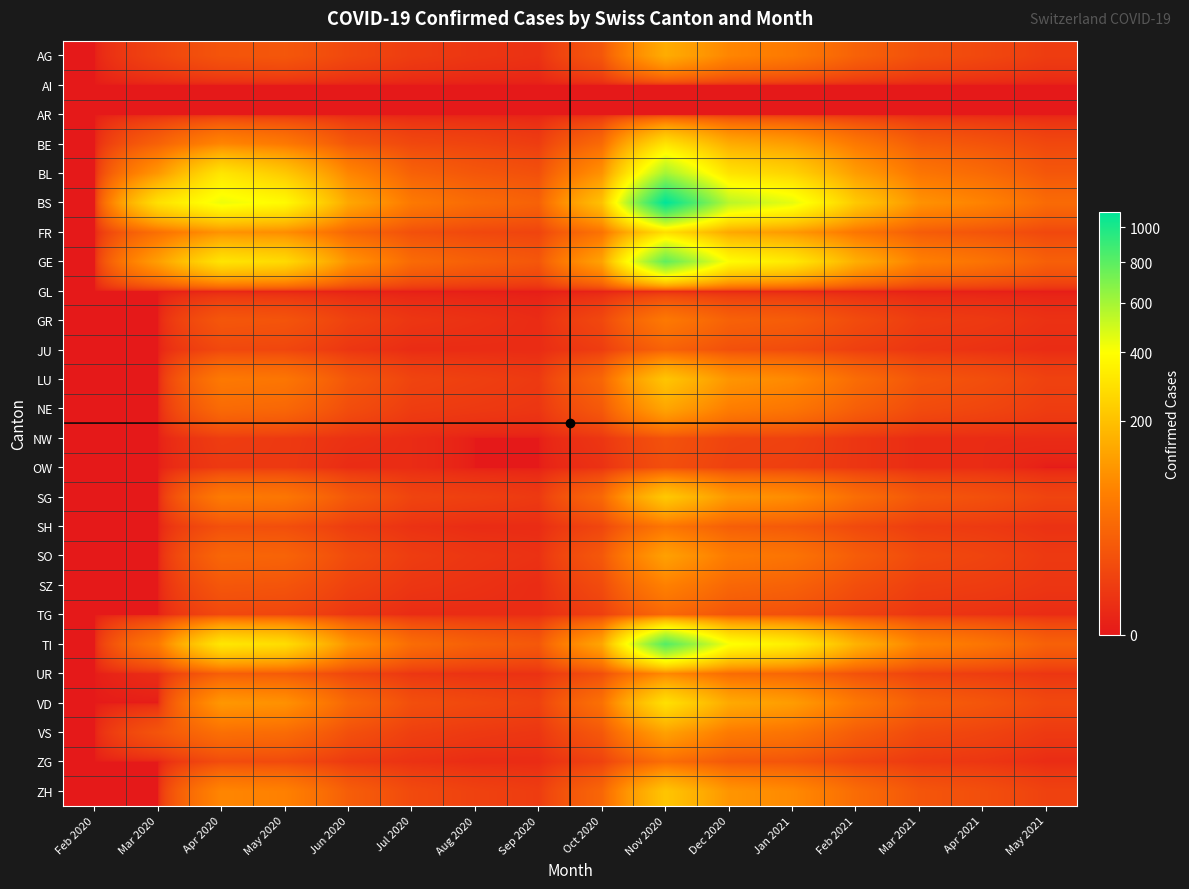

Reading right to left, list all the values displayed in this chart.

AG: May 2021=5	Apr 2021=10	Mar 2021=15	Feb 2021=30	Jan 2021=60	Dec 2020=80	Nov 2020=150	Oct 2020=20	Sep 2020=2	Aug 2020=3	Jul 2020=5	Jun 2020=10	May 2020=20	Apr 2020=18	Mar 2020=8	Feb 2020=0
AI: May 2021=0	Apr 2021=0	Mar 2021=0	Feb 2021=0	Jan 2021=0	Dec 2020=0	Nov 2020=0	Oct 2020=0	Sep 2020=0	Aug 2020=0	Jul 2020=0	Jun 2020=0	May 2020=0	Apr 2020=0	Mar 2020=0	Feb 2020=0
AR: May 2021=0	Apr 2021=0	Mar 2021=0	Feb 2021=0	Jan 2021=0	Dec 2020=0	Nov 2020=0	Oct 2020=0	Sep 2020=0	Aug 2020=0	Jul 2020=0	Jun 2020=0	May 2020=0	Apr 2020=0	Mar 2020=0	Feb 2020=0
BE: May 2021=10	Apr 2021=18	Mar 2021=25	Feb 2021=60	Jan 2021=120	Dec 2020=150	Nov 2020=300	Oct 2020=40	Sep 2020=5	Aug 2020=8	Jul 2020=10	Jun 2020=20	May 2020=60	Apr 2020=80	Mar 2020=30	Feb 2020=0
BL: May 2021=20	Apr 2021=40	Mar 2021=55	Feb 2021=120	Jan 2021=250	Dec 2020=300	Nov 2020=600	Oct 2020=100	Sep 2020=15	Aug 2020=20	Jul 2020=30	Jun 2020=80	May 2020=220	Apr 2020=309	Mar 2020=108	Feb 2020=0
BS: May 2021=40	Apr 2021=75	Mar 2021=100	Feb 2021=220	Jan 2021=450	Dec 2020=550	Nov 2020=1100	Oct 2020=200	Sep 2020=30	Aug 2020=40	Jul 2020=60	Jun 2020=140	May 2020=380	Apr 2020=434	Mar 2020=292	Feb 2020=0
FR: May 2021=10	Apr 2021=18	Mar 2021=25	Feb 2021=55	Jan 2021=110	Dec 2020=140	Nov 2020=280	Oct 2020=50	Sep 2020=8	Aug 2020=10	Jul 2020=15	Jun 2020=35	May 2020=90	Apr 2020=100	Mar 2020=46	Feb 2020=0
GE: May 2021=28	Apr 2021=52	Mar 2021=70	Feb 2021=155	Jan 2021=320	Dec 2020=390	Nov 2020=780	Oct 2020=130	Sep 2020=20	Aug 2020=28	Jul 2020=40	Jun 2020=100	May 2020=270	Apr 2020=305	Mar 2020=122	Feb 2020=0
GL: May 2021=0	Apr 2021=0	Mar 2021=0	Feb 2021=0	Jan 2021=0	Dec 2020=0	Nov 2020=0	Oct 2020=0	Sep 2020=0	Aug 2020=0	Jul 2020=0	Jun 2020=0	May 2020=0	Apr 2020=0	Mar 2020=0	Feb 2020=0
GR: May 2021=2	Apr 2021=4	Mar 2021=5	Feb 2021=12	Jan 2021=25	Dec 2020=30	Nov 2020=60	Oct 2020=10	Sep 2020=1	Aug 2020=2	Jul 2020=3	Jun 2020=7	May 2020=18	Apr 2020=20	Mar 2020=0	Feb 2020=0
JU: May 2021=1	Apr 2021=2	Mar 2021=3	Feb 2021=6	Jan 2021=12	Dec 2020=15	Nov 2020=30	Oct 2020=5	Sep 2020=1	Aug 2020=1	Jul 2020=1	Jun 2020=3	May 2020=9	Apr 2020=10	Mar 2020=0	Feb 2020=0
LU: May 2021=7	Apr 2021=14	Mar 2021=19	Feb 2021=42	Jan 2021=85	Dec 2020=105	Nov 2020=210	Oct 2020=35	Sep 2020=4	Aug 2020=6	Jul 2020=8	Jun 2020=20	May 2020=55	Apr 2020=60	Mar 2020=0	Feb 2020=0
NE: May 2021=5	Apr 2021=9	Mar 2021=12	Feb 2021=27	Jan 2021=55	Dec 2020=67	Nov 2020=135	Oct 2020=22	Sep 2020=3	Aug 2020=4	Jul 2020=5	Jun 2020=13	May 2020=36	Apr 2020=40	Mar 2020=0	Feb 2020=0
NW: May 2021=1	Apr 2021=1	Mar 2021=1	Feb 2021=3	Jan 2021=7	Dec 2020=8	Nov 2020=16	Oct 2020=3	Sep 2020=0	Aug 2020=0	Jul 2020=1	Jun 2020=2	May 2020=4	Apr 2020=5	Mar 2020=0	Feb 2020=0
OW: May 2021=0	Apr 2021=1	Mar 2021=1	Feb 2021=3	Jan 2021=6	Dec 2020=7	Nov 2020=14	Oct 2020=2	Sep 2020=0	Aug 2020=0	Jul 2020=1	Jun 2020=1	May 2020=4	Apr 2020=4	Mar 2020=0	Feb 2020=0
SG: May 2021=8	Apr 2021=15	Mar 2021=20	Feb 2021=44	Jan 2021=90	Dec 2020=110	Nov 2020=220	Oct 2020=37	Sep 2020=4	Aug 2020=6	Jul 2020=8	Jun 2020=21	May 2020=56	Apr 2020=62	Mar 2020=0	Feb 2020=0
SH: May 2021=2	Apr 2021=4	Mar 2021=5	Feb 2021=11	Jan 2021=22	Dec 2020=27	Nov 2020=54	Oct 2020=9	Sep 2020=1	Aug 2020=1	Jul 2020=2	Jun 2020=5	May 2020=14	Apr 2020=15	Mar 2020=0	Feb 2020=0
SO: May 2021=4	Apr 2021=8	Mar 2021=11	Feb 2021=25	Jan 2021=52	Dec 2020=63	Nov 2020=126	Oct 2020=21	Sep 2020=2	Aug 2020=3	Jul 2020=5	Jun 2020=12	May 2020=32	Apr 2020=35	Mar 2020=0	Feb 2020=0
SZ: May 2021=3	Apr 2021=5	Mar 2021=6	Feb 2021=14	Jan 2021=30	Dec 2020=36	Nov 2020=72	Oct 2020=12	Sep 2020=1	Aug 2020=2	Jul 2020=3	Jun 2020=7	May 2020=18	Apr 2020=20	Mar 2020=0	Feb 2020=0
TG: May 2021=1	Apr 2021=2	Mar 2021=3	Feb 2021=7	Jan 2021=15	Dec 2020=18	Nov 2020=36	Oct 2020=6	Sep 2020=1	Aug 2020=1	Jul 2020=1	Jun 2020=3	May 2020=9	Apr 2020=10	Mar 2020=0	Feb 2020=0
TI: May 2021=29	Apr 2021=55	Mar 2021=74	Feb 2021=164	Jan 2021=336	Dec 2020=410	Nov 2020=820	Oct 2020=137	Sep 2020=21	Aug 2020=28	Jul 2020=42	Jun 2020=103	May 2020=280	Apr 2020=314	Mar 2020=61	Feb 2020=0
UR: May 2021=3	Apr 2021=5	Mar 2021=7	Feb 2021=16	Jan 2021=34	Dec 2020=41	Nov 2020=82	Oct 2020=14	Sep 2020=2	Aug 2020=2	Jul 2020=3	Jun 2020=9	May 2020=23	Apr 2020=26	Mar 2020=1	Feb 2020=0
VD: May 2021=10	Apr 2021=19	Mar 2021=26	Feb 2021=58	Jan 2021=118	Dec 2020=145	Nov 2020=290	Oct 2020=48	Sep 2020=7	Aug 2020=10	Jul 2020=14	Jun 2020=36	May 2020=98	Apr 2020=109	Mar 2020=0	Feb 2020=0
VS: May 2021=4	Apr 2021=8	Mar 2021=11	Feb 2021=25	Jan 2021=52	Dec 2020=63	Nov 2020=127	Oct 2020=21	Sep 2020=3	Aug 2020=4	Jul 2020=6	Jun 2020=15	May 2020=41	Apr 2020=46	Mar 2020=18	Feb 2020=0
ZG: May 2021=1	Apr 2021=3	Mar 2021=4	Feb 2021=8	Jan 2021=18	Dec 2020=21	Nov 2020=43	Oct 2020=7	Sep 2020=1	Aug 2020=1	Jul 2020=2	Jun 2020=4	May 2020=11	Apr 2020=12	Mar 2020=0	Feb 2020=0
ZH: May 2021=7	Apr 2021=14	Mar 2021=19	Feb 2021=42	Jan 2021=86	Dec 2020=105	Nov 2020=210	Oct 2020=35	Sep 2020=5	Aug 2020=7	Jul 2020=11	Jun 2020=26	May 2020=72	Apr 2020=80	Mar 2020=0	Feb 2020=0